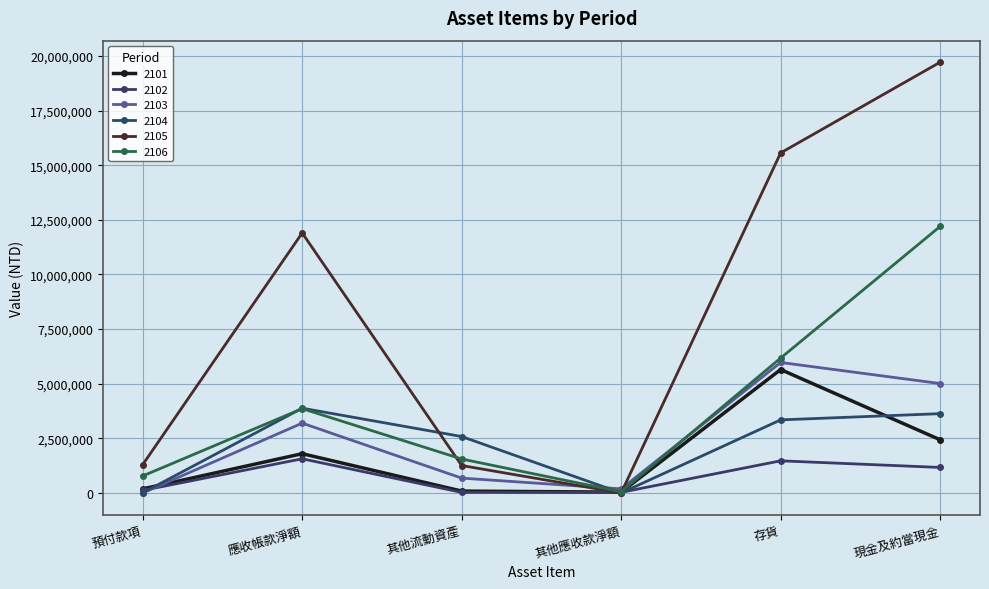

Where does the 2104 series first go above 3344822?

應收帳款淨額